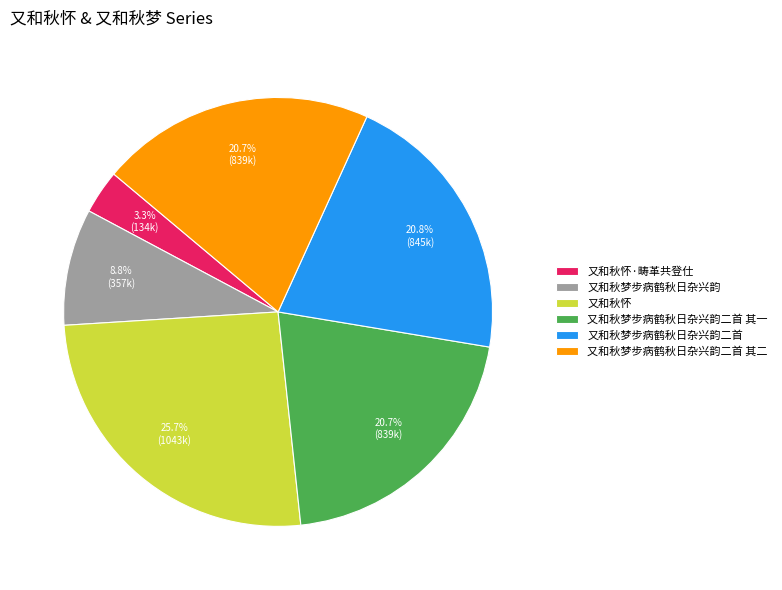

Which category has the smallest portion of the pie?

又和秋怀·畴革共登仕